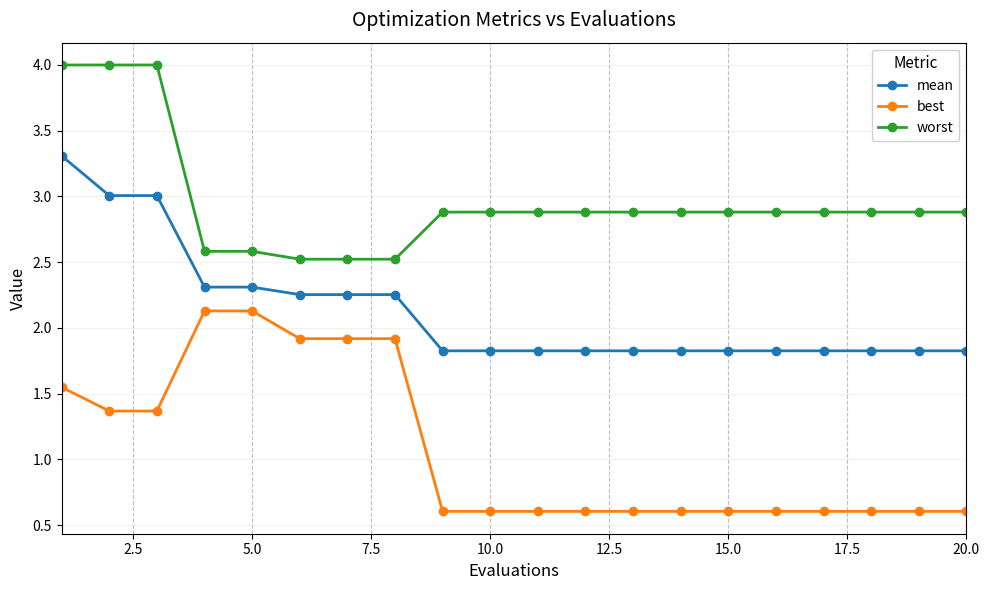

Count the mean values in the range 1 to 2.

12